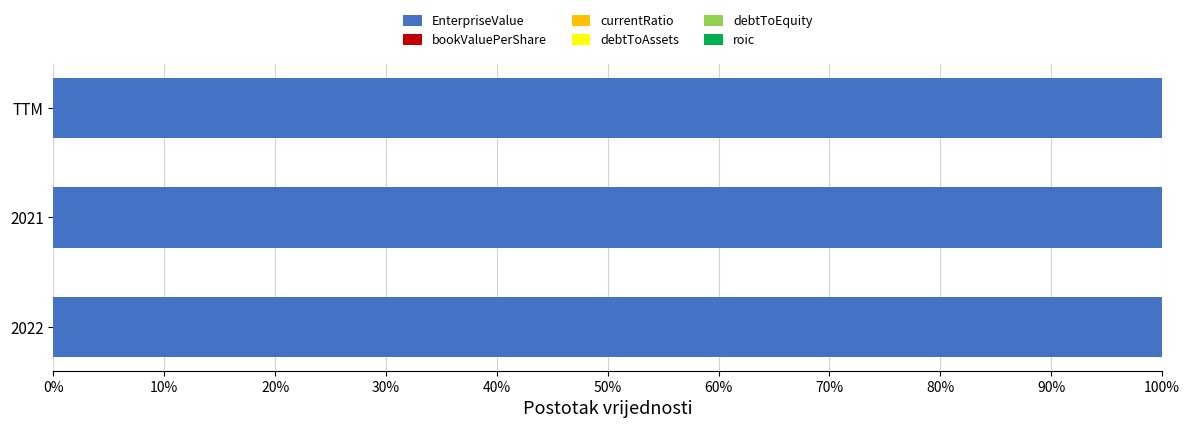

What is the highest value of the EnterpriseValue series?

100.0